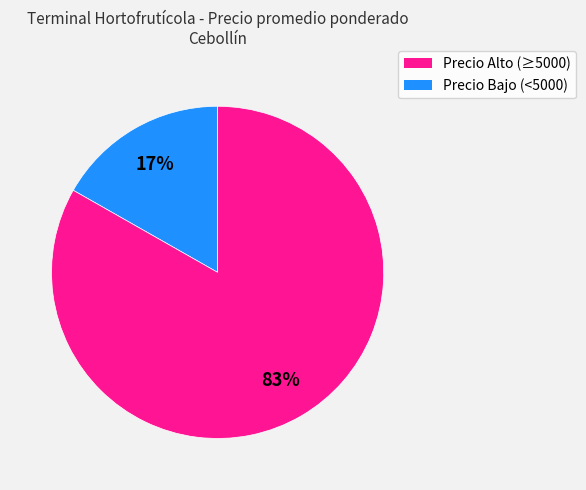

Does any single category account for the majority?

Yes